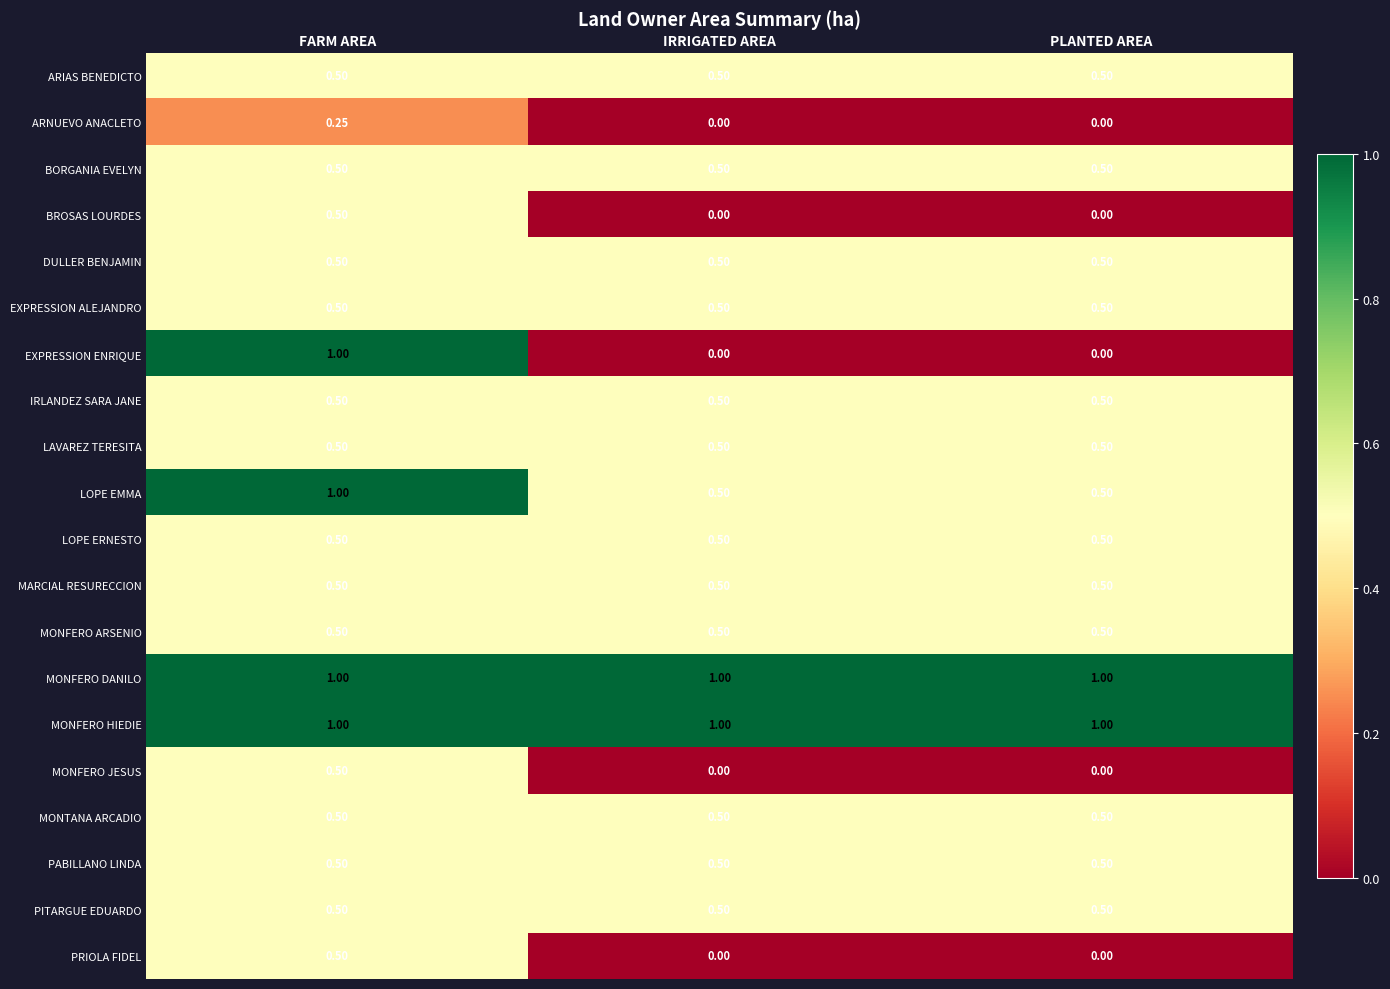

What is the total value across all series at PLANTED AREA?

8.5